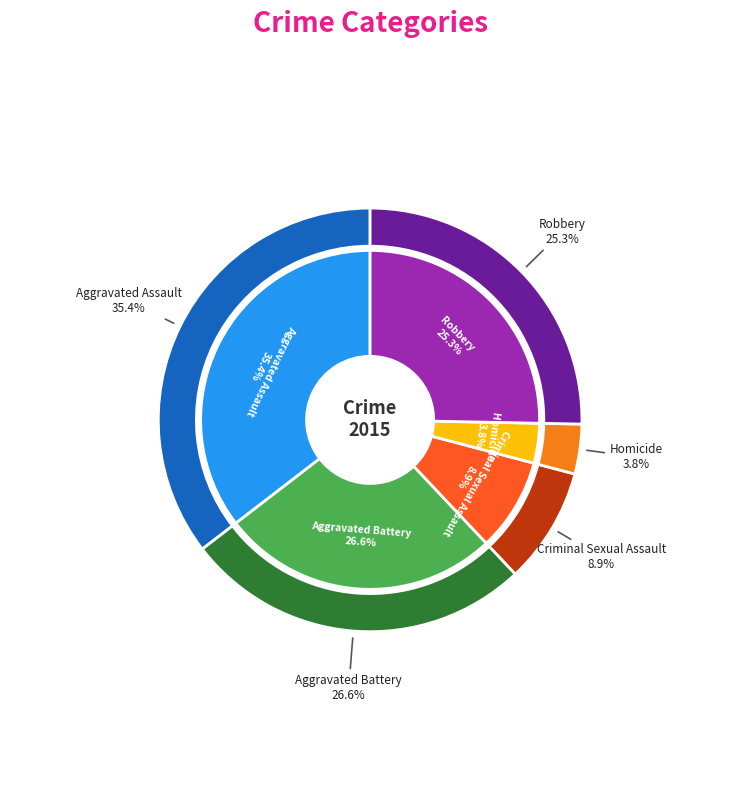

To the nearest percent, what portion does Aggravated Assault represent?

35%